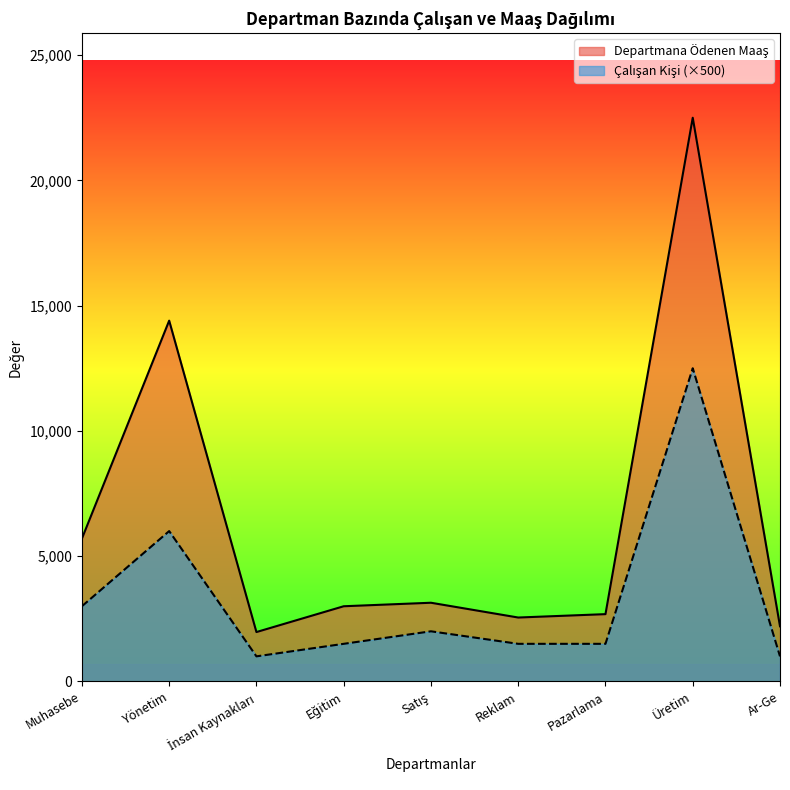

Does the chart display data point markers on the line(s)?

No